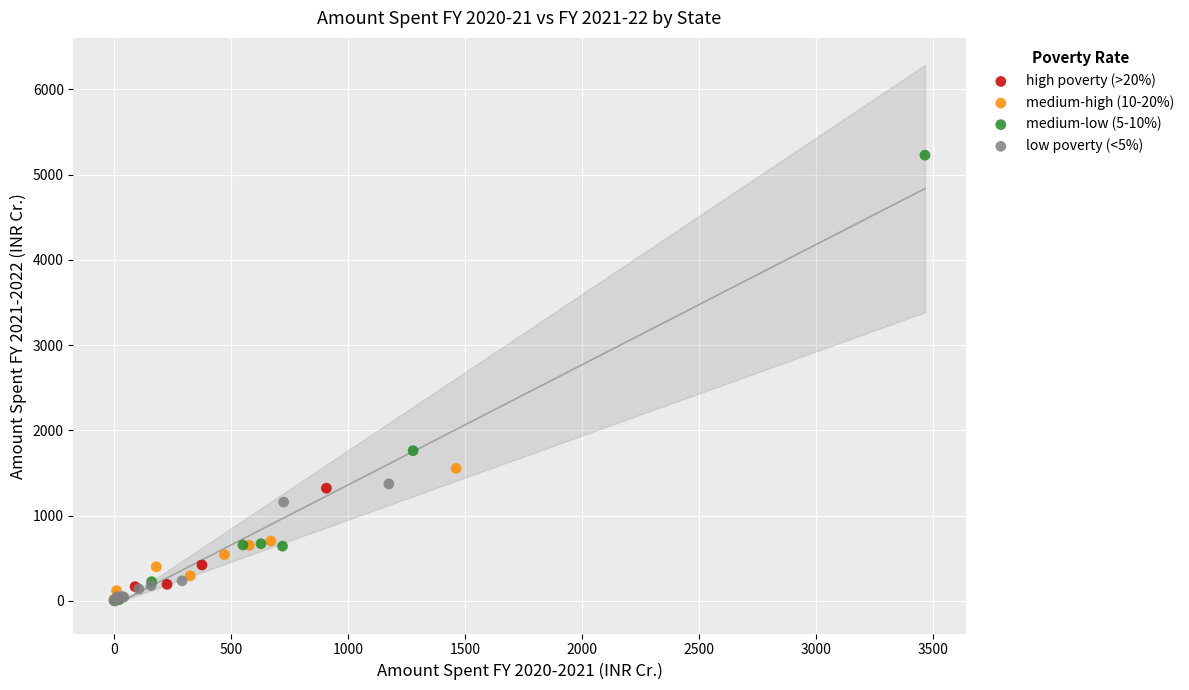

What are all the series names shown in the legend?

high poverty (>20%), medium-high (10-20%), medium-low (5-10%), low poverty (<5%)